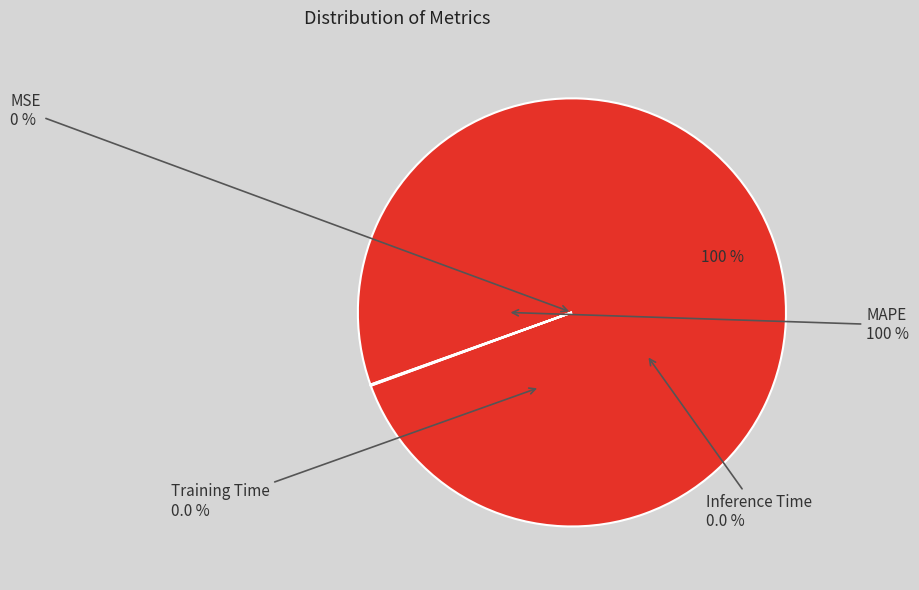

Is it true that MSE is 1% of the pie?

False